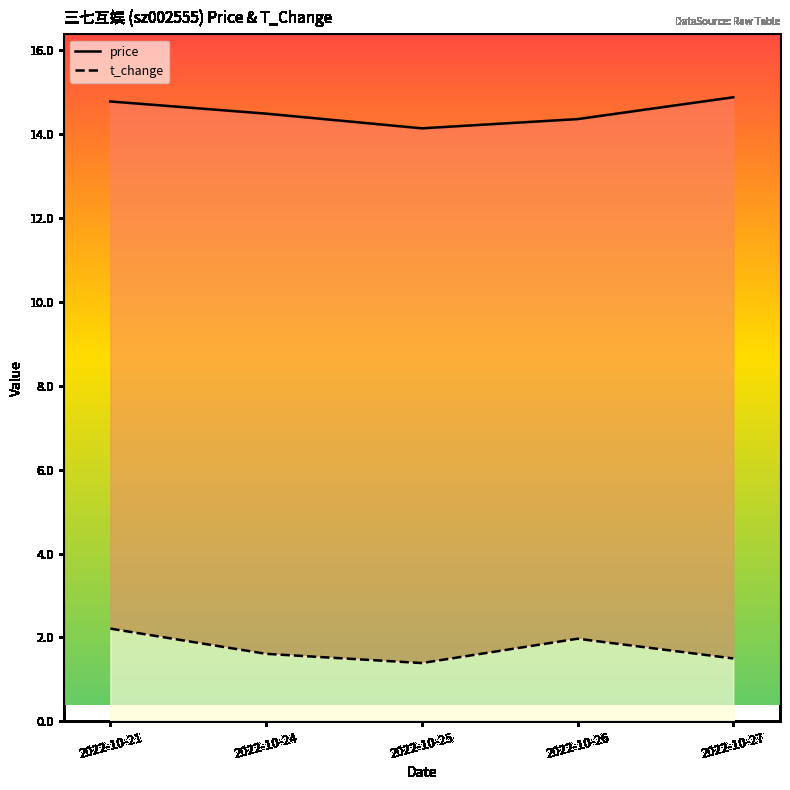

What is the difference between the highest and lowest values at 2022-10-26?

12.4